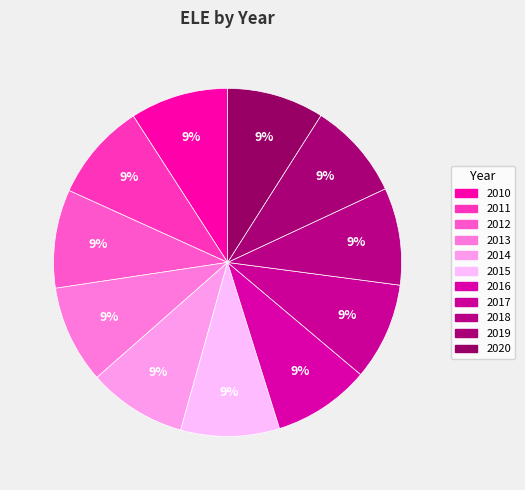

True or false: 2018 accounts for 17% of the total.

False